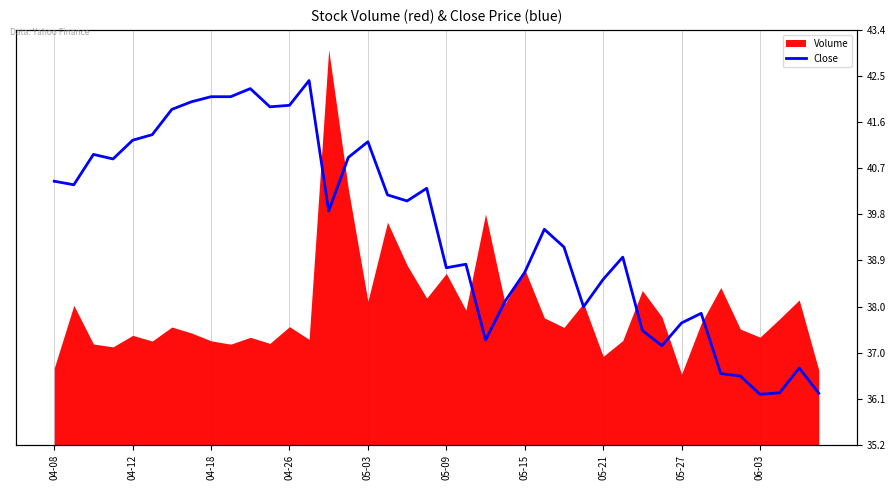

Count the number of values greater than 39.

22